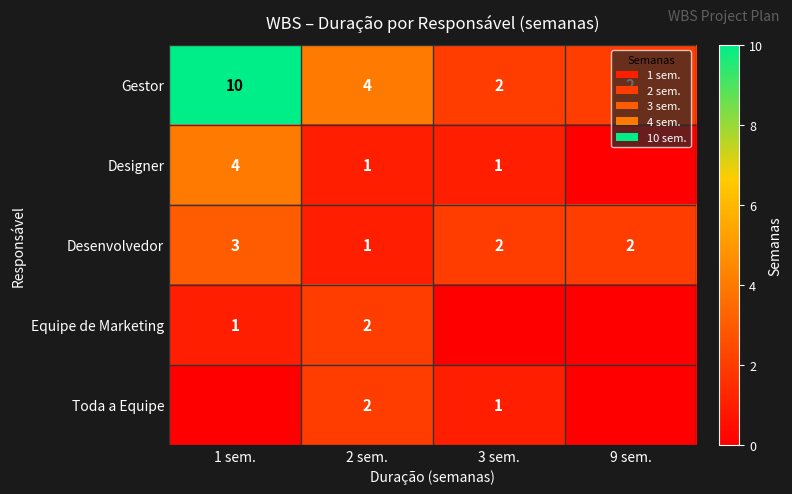

At which category is the sum across all series the highest?

1 sem.